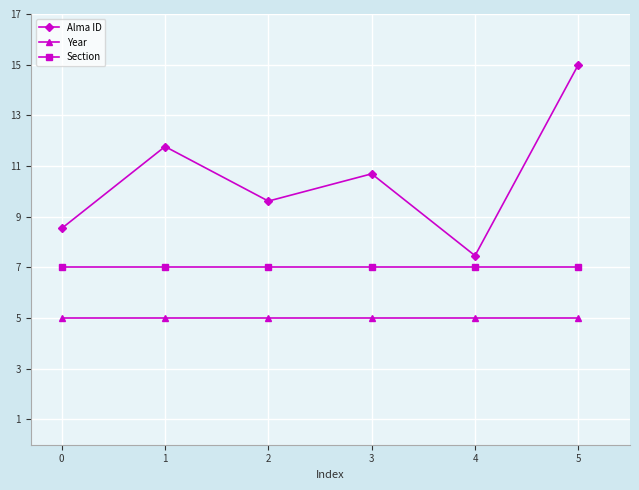

Reading left to right, transcribe all the data shown in this chart.

Alma ID: 0=8.5	1=11.8	2=9.6	3=10.7	4=7.5	5=15.0
Year: 0=5.0	1=5.0	2=5.0	3=5.0	4=5.0	5=5.0
Section: 0=7.0	1=7.0	2=7.0	3=7.0	4=7.0	5=7.0